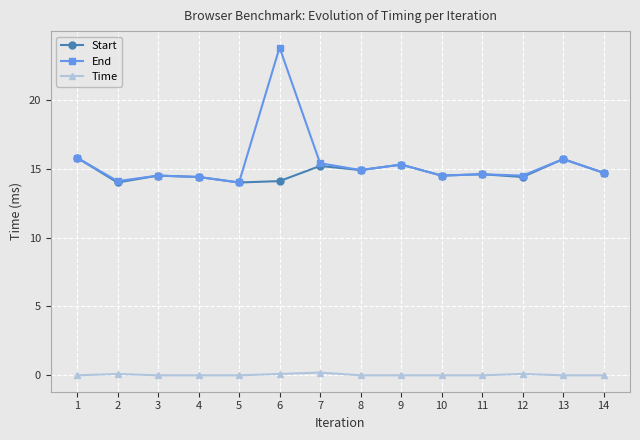

What is the sum of all End values?

216.2